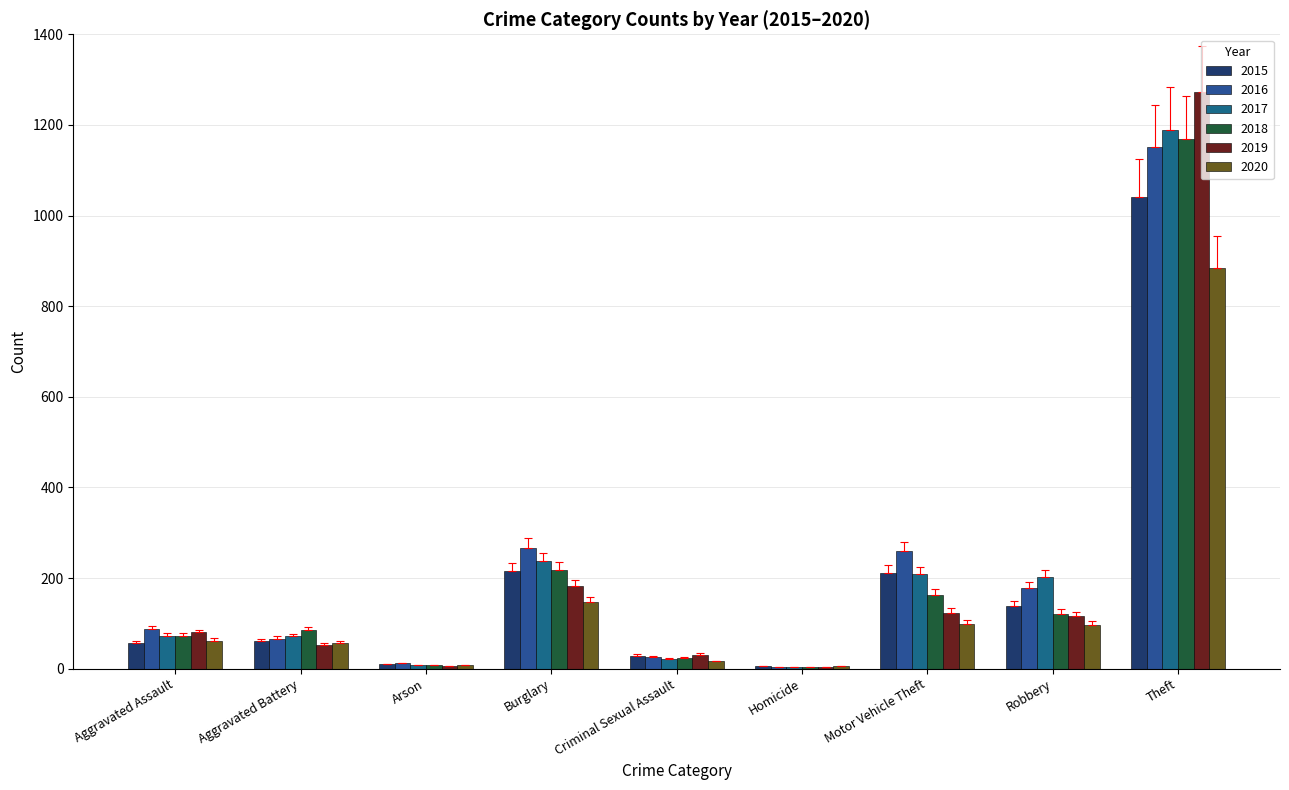

What is the value of the 2017 bar at the 3rd from the left?

7